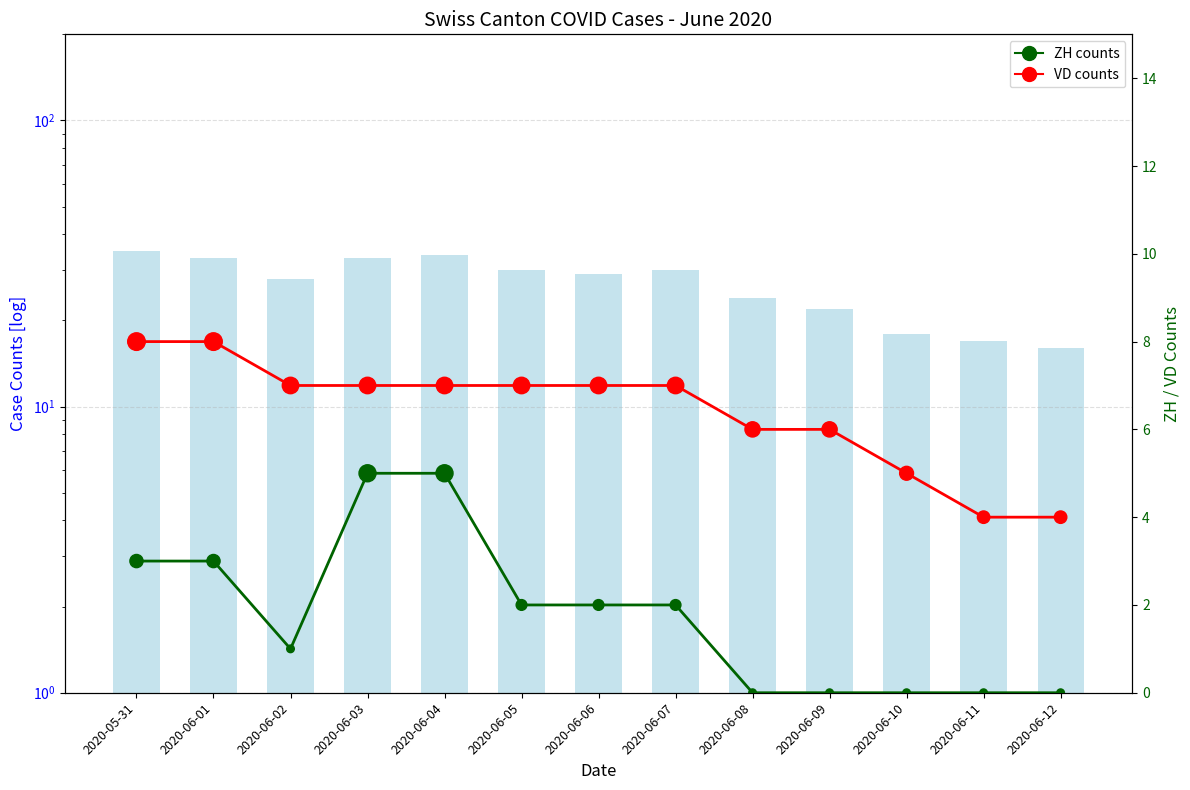

At which category is the sum across all series the highest?

2020-05-31